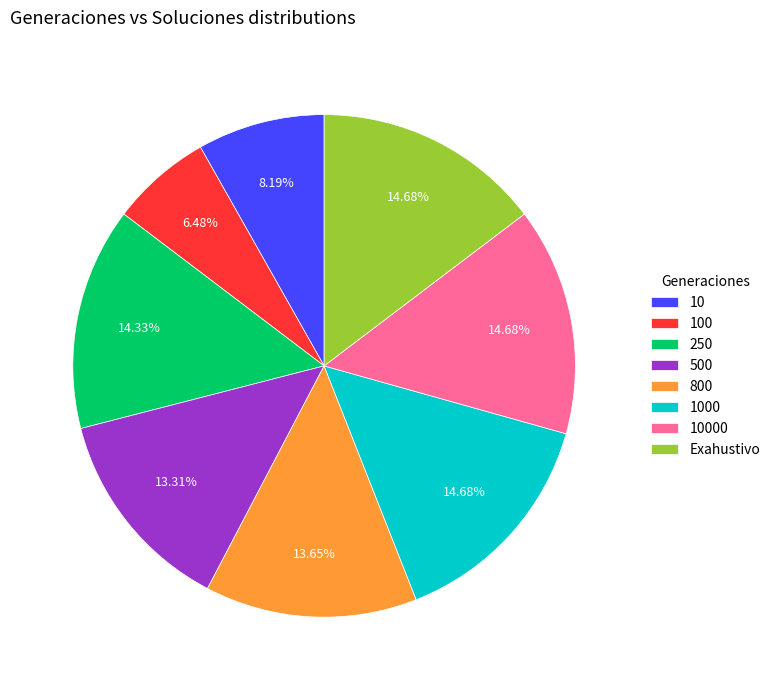

Do 1000 and 10 together represent more than half of the pie?

No